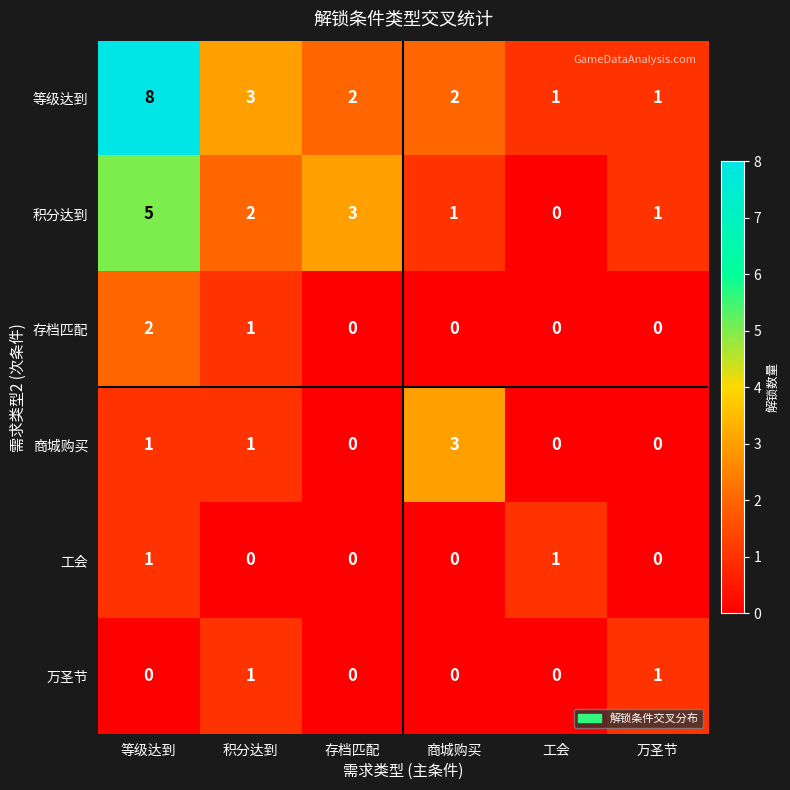

Where is 等级达到 nearest to the value 4?

积分达到